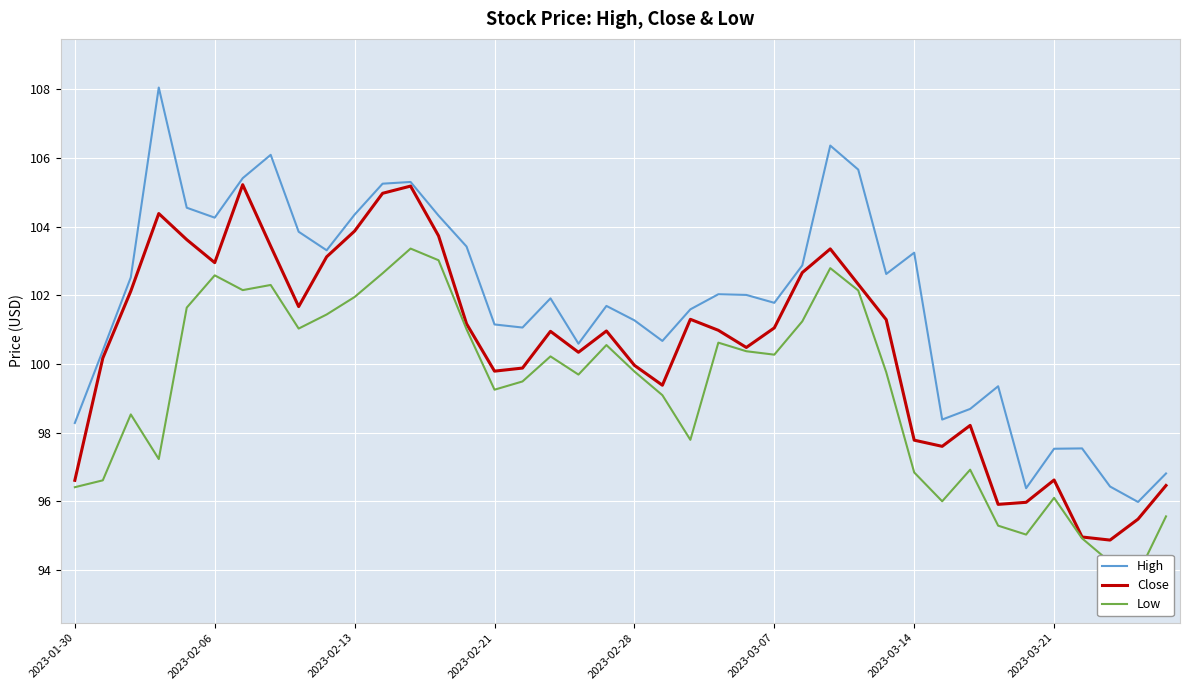

What is the minimum value for Close?

94.9